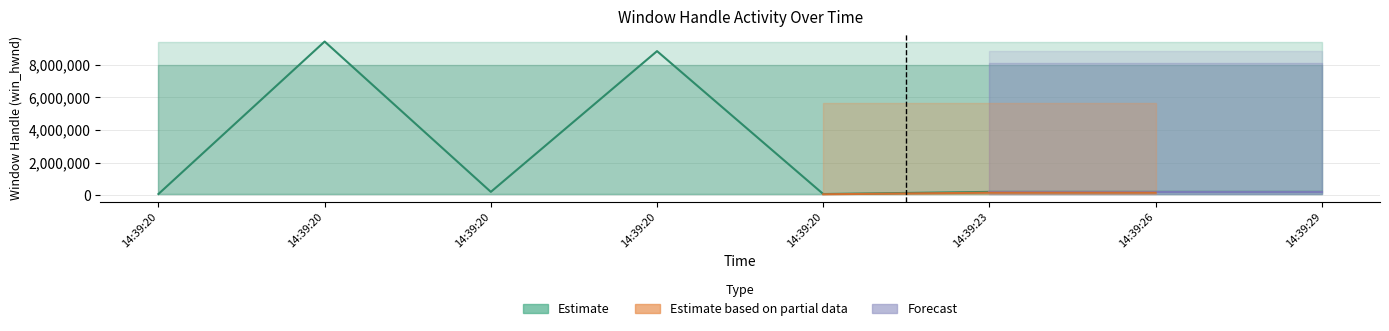

List the labels in order of Estimate_upper value, smallest first.

14:39:20, 14:39:20, 14:39:20, 14:39:20, 14:39:20, 14:39:23, 14:39:26, 14:39:29